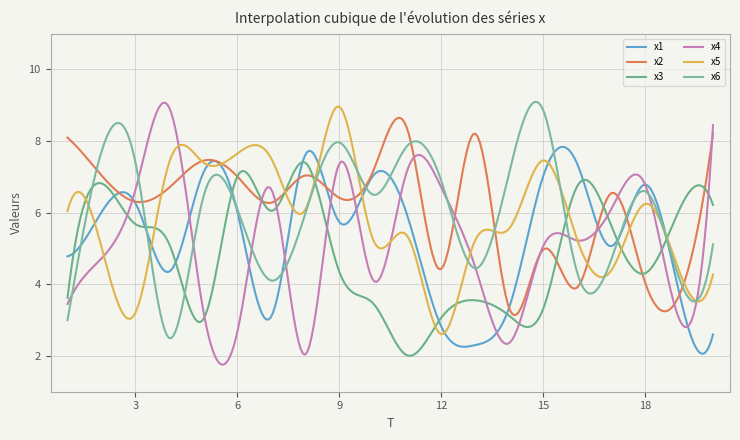

What is the sum of all x2 values?

1839.7